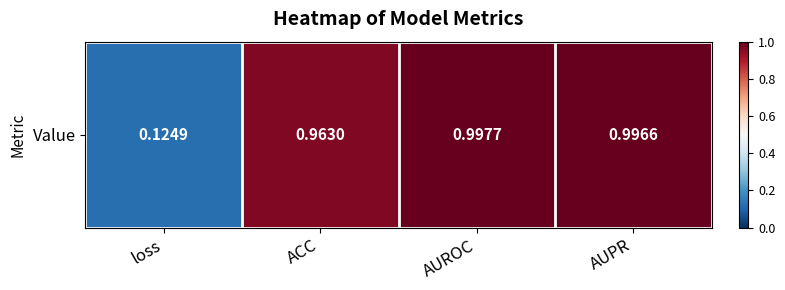

Rank the categories by value from lowest to highest.

loss, ACC, AUPR, AUROC